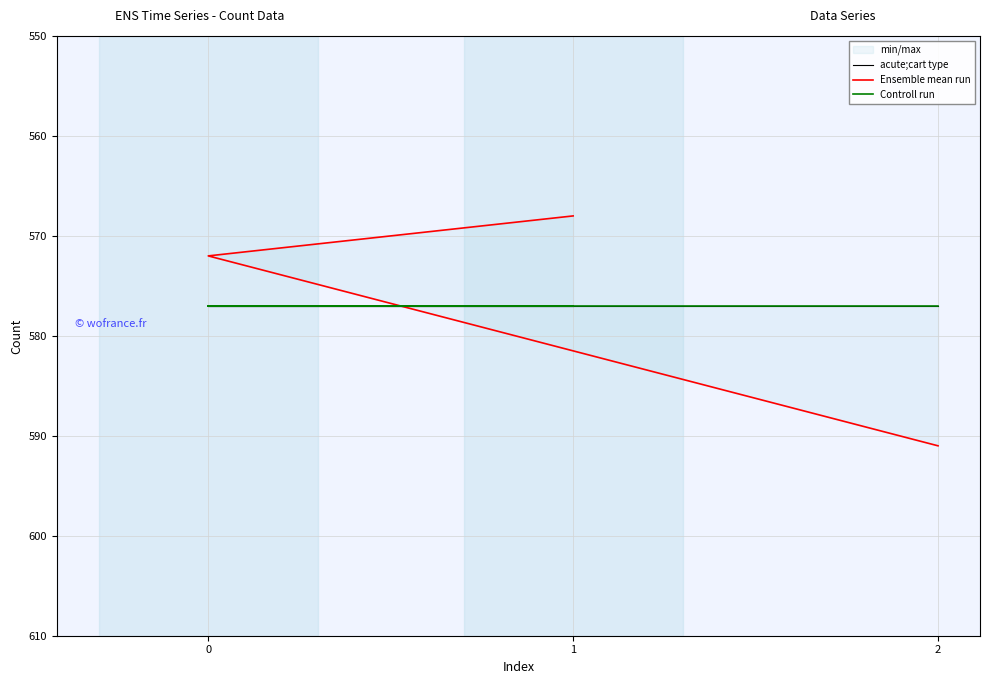

Rank the series by their maximum value, from highest to lowest.

Ensemble mean run, acute;cart type, Controll run